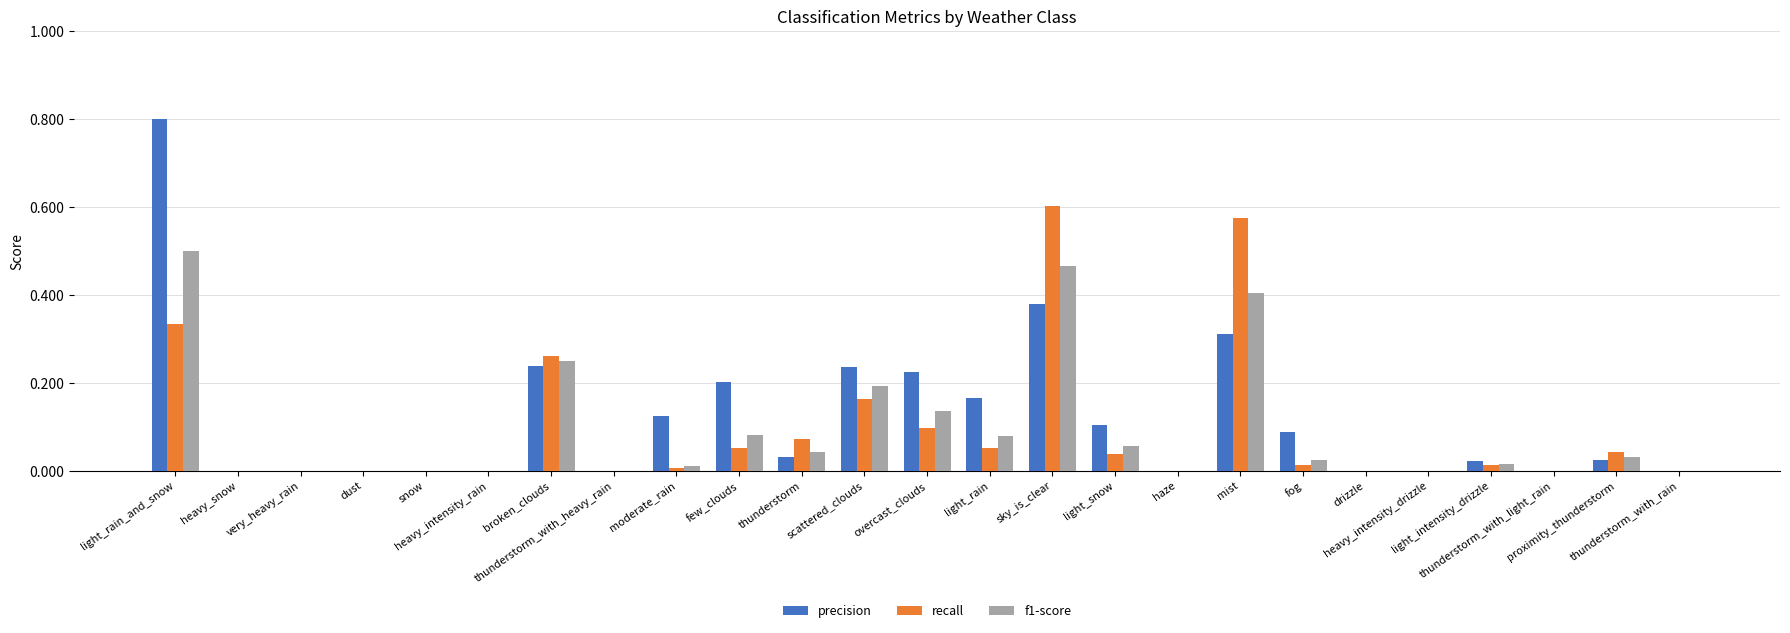

What is the maximum value shown in the chart?

0.8